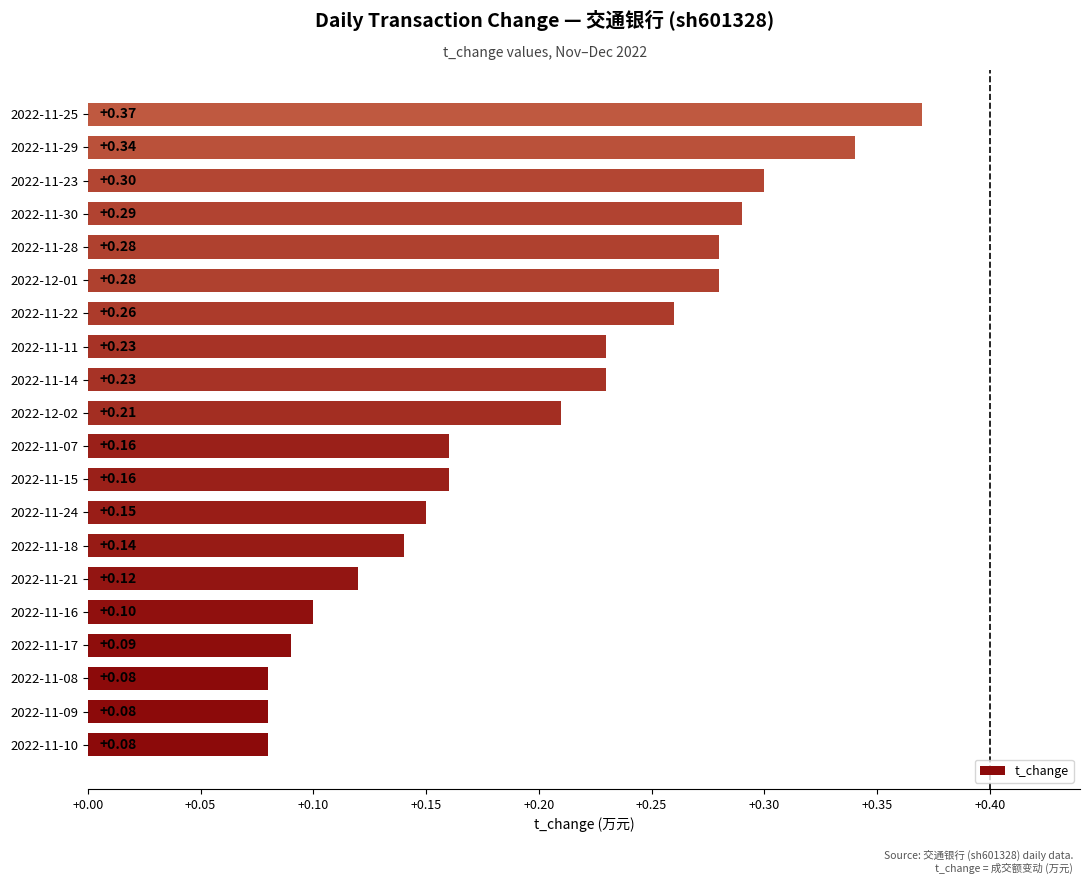

Does the chart contain stacked bars?

No